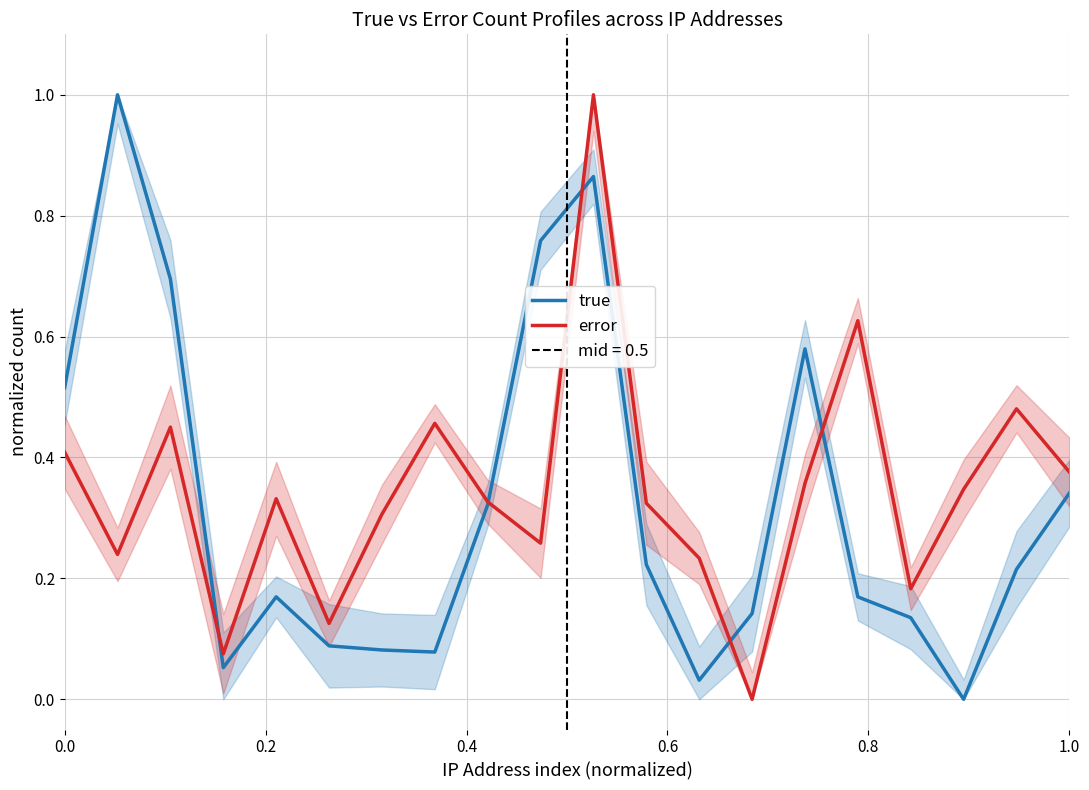

After their last crossing, which series has the higher values: true or error?

error